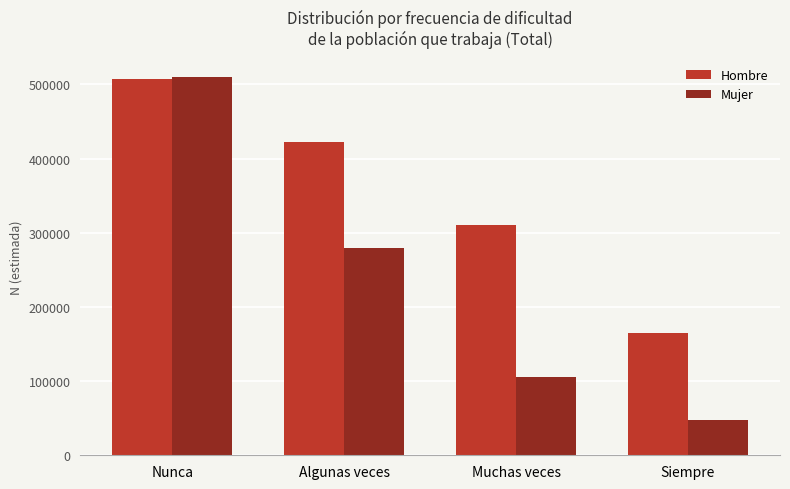

What is the value of the Mujer bar at the 1st from the left?

510255